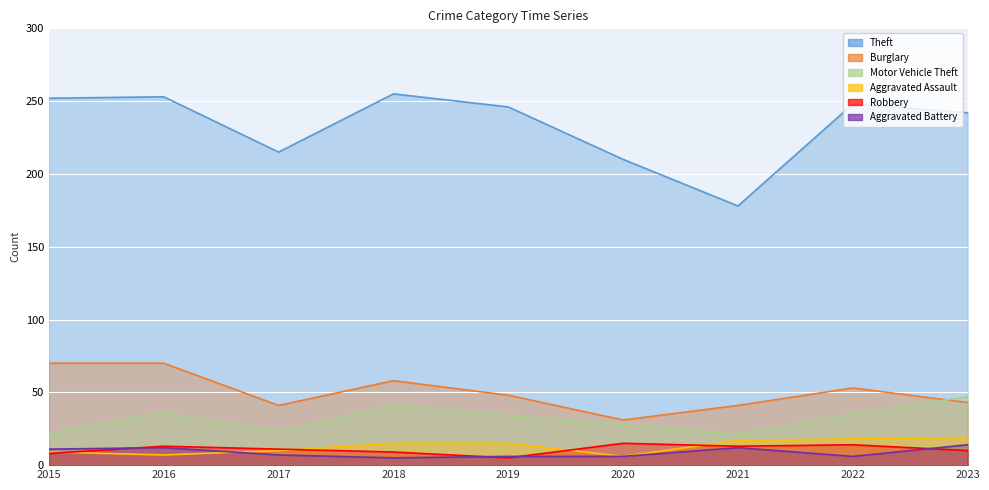

At which category does Motor Vehicle Theft reach its first local peak?

2016